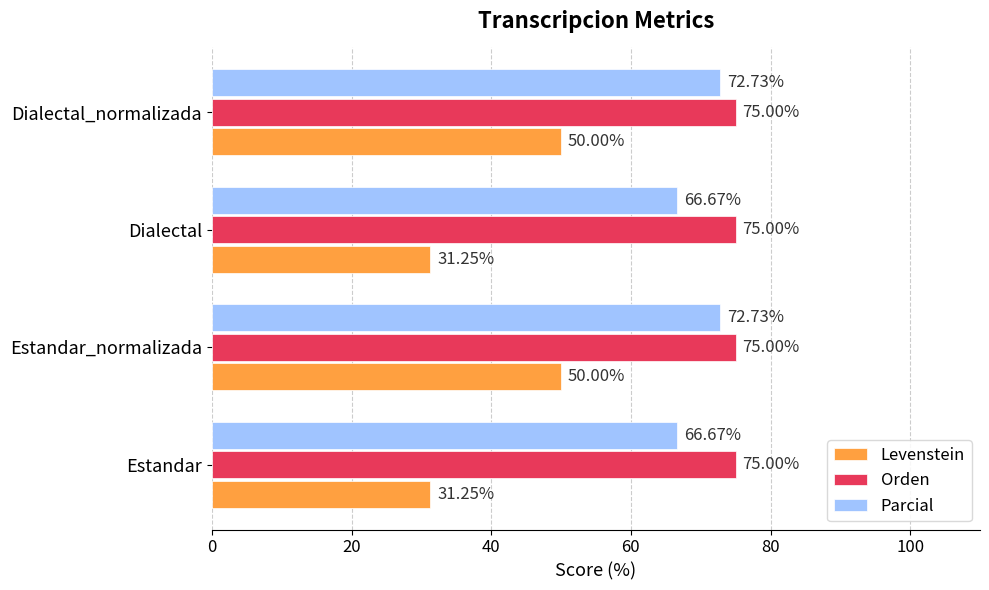

Between Estandar_normalizada and Dialectal, which series saw the biggest shift?

Levenstein